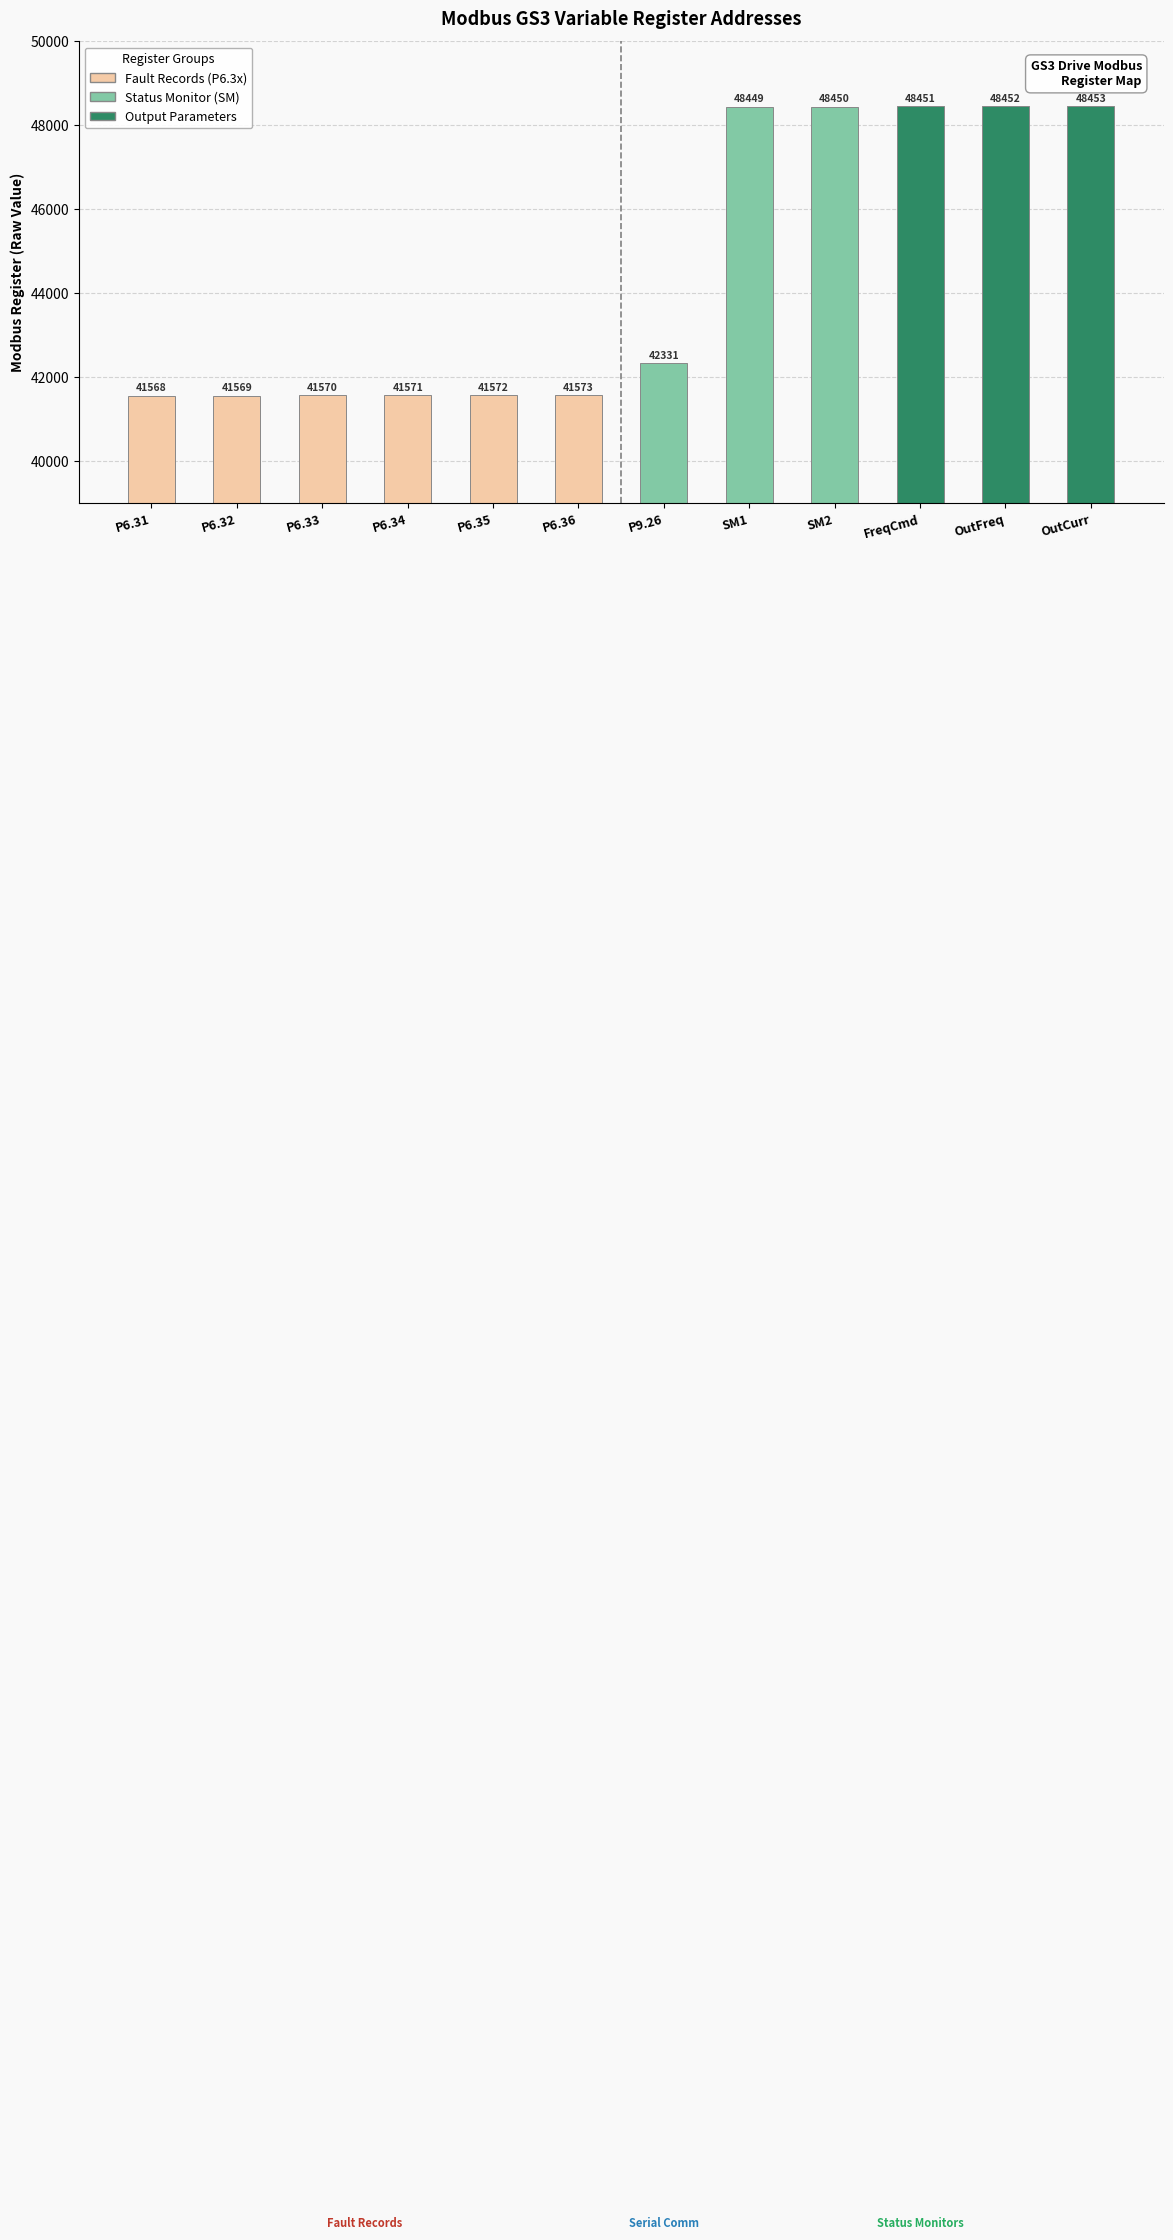

Which label corresponds to the largest value in the chart?

OutCurr